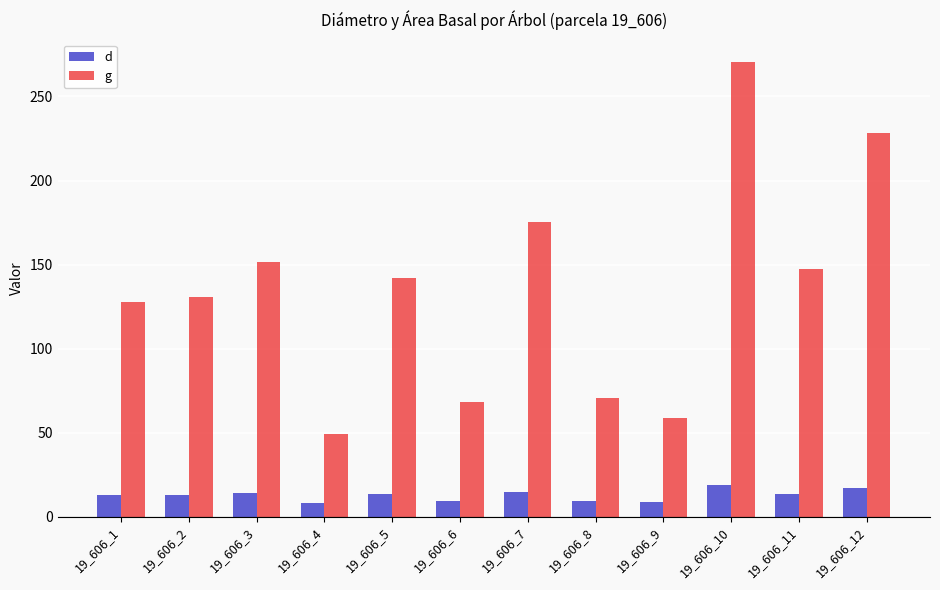

Is the value of d at 19_606_3 greater than the value of g at 19_606_3?

No